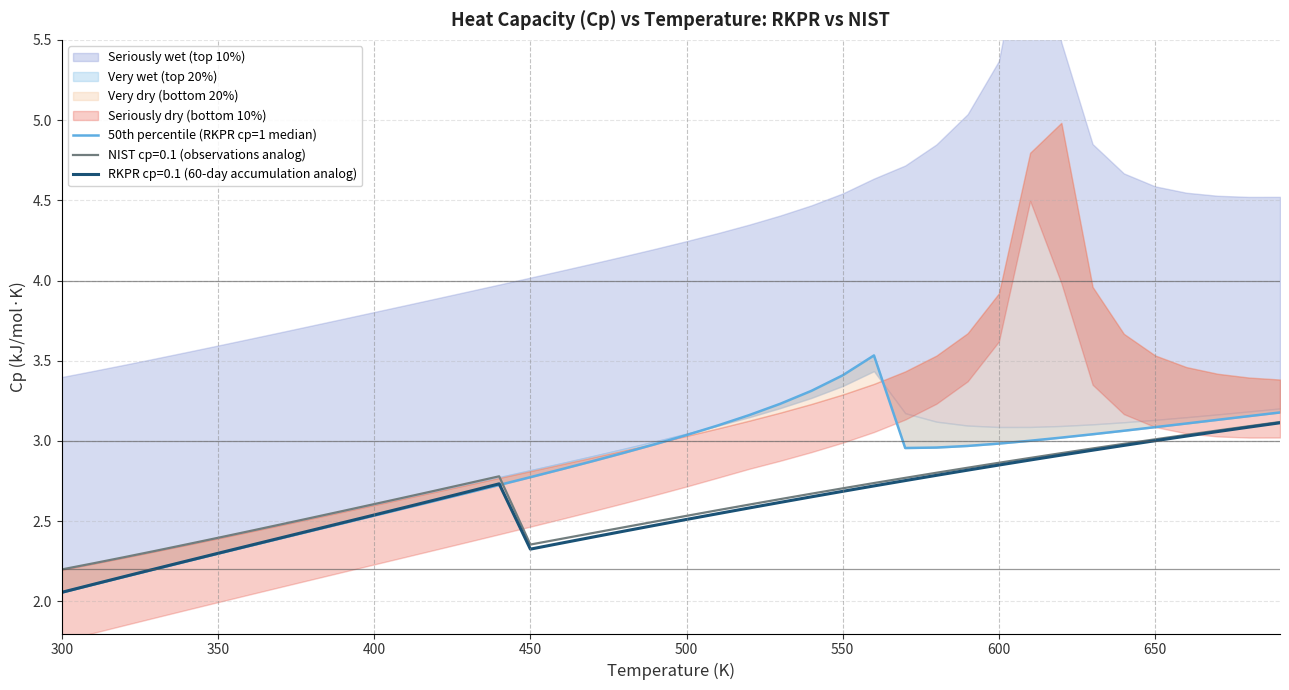

True or false: the data has more than 2 interior local peaks.

False